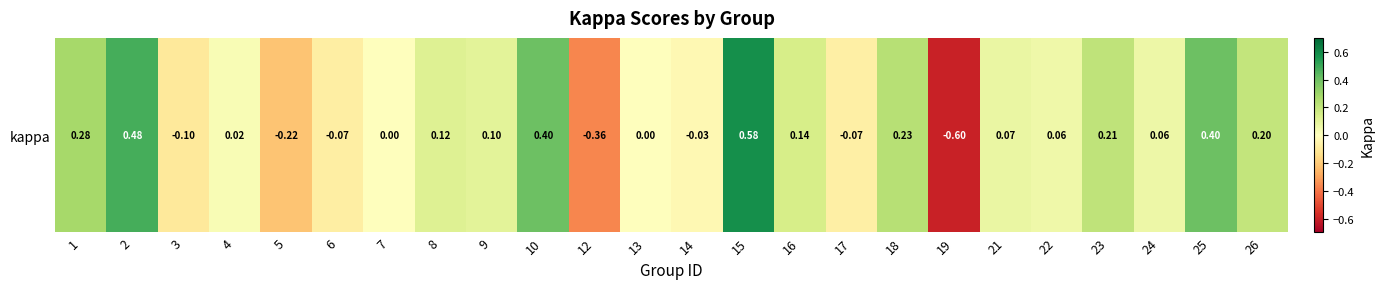

How many negative values are there?

7